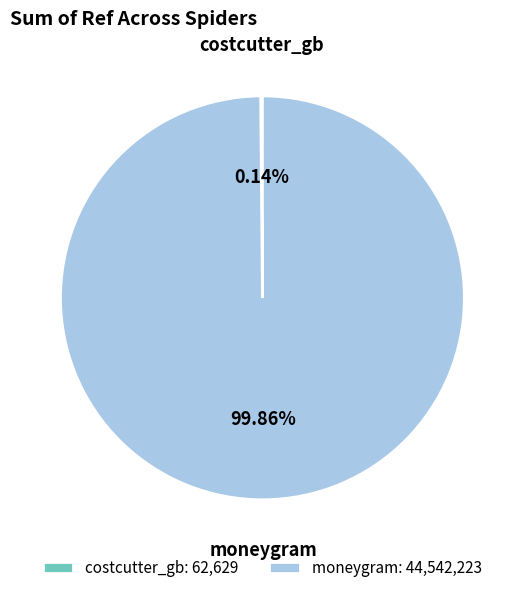

Is there any slice that represents more than half of the pie?

Yes